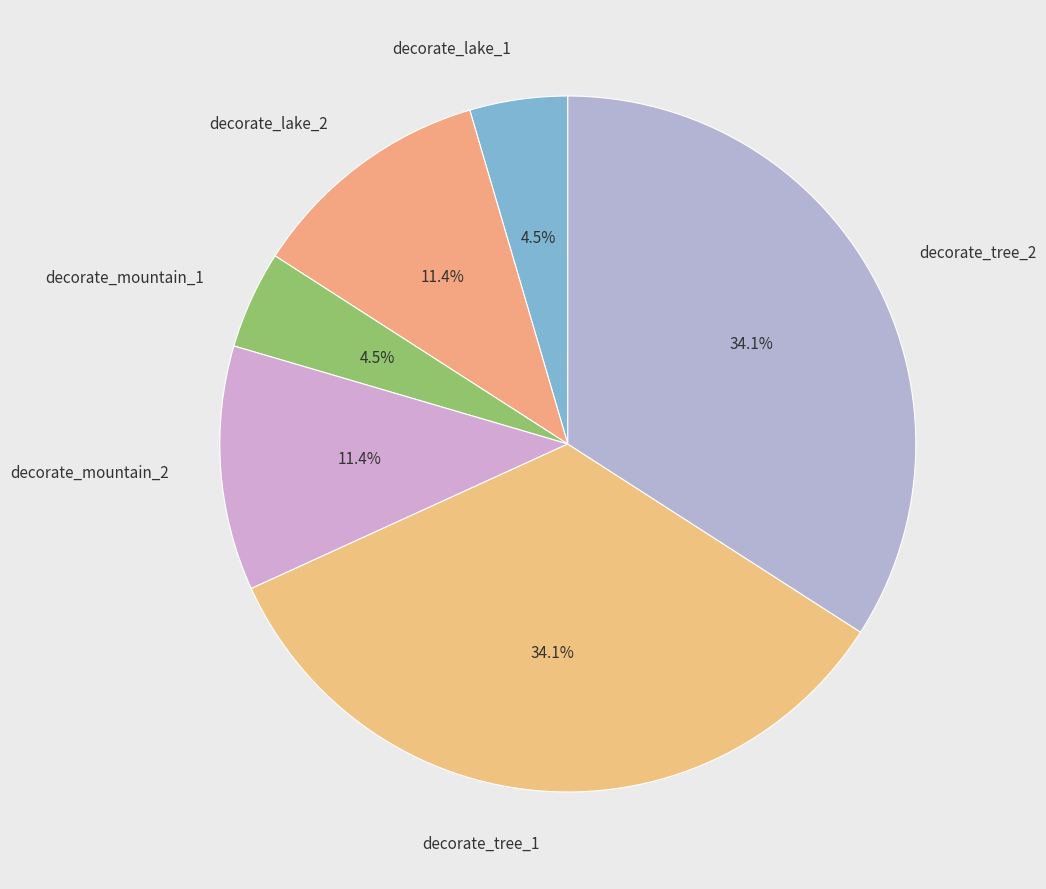

Count the number of slices in the pie.

6